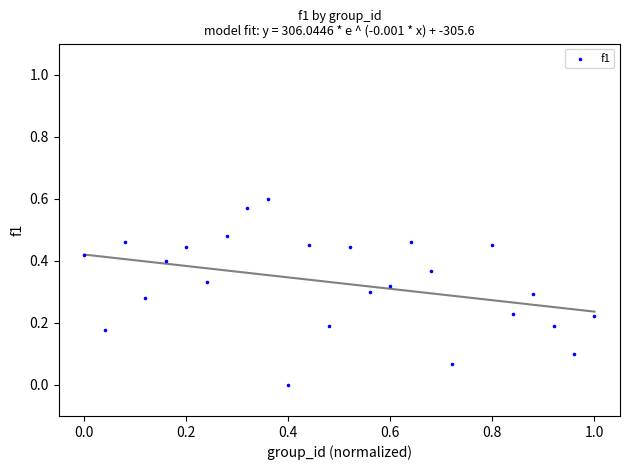

What is the range of X values (max minus min)?

1.0